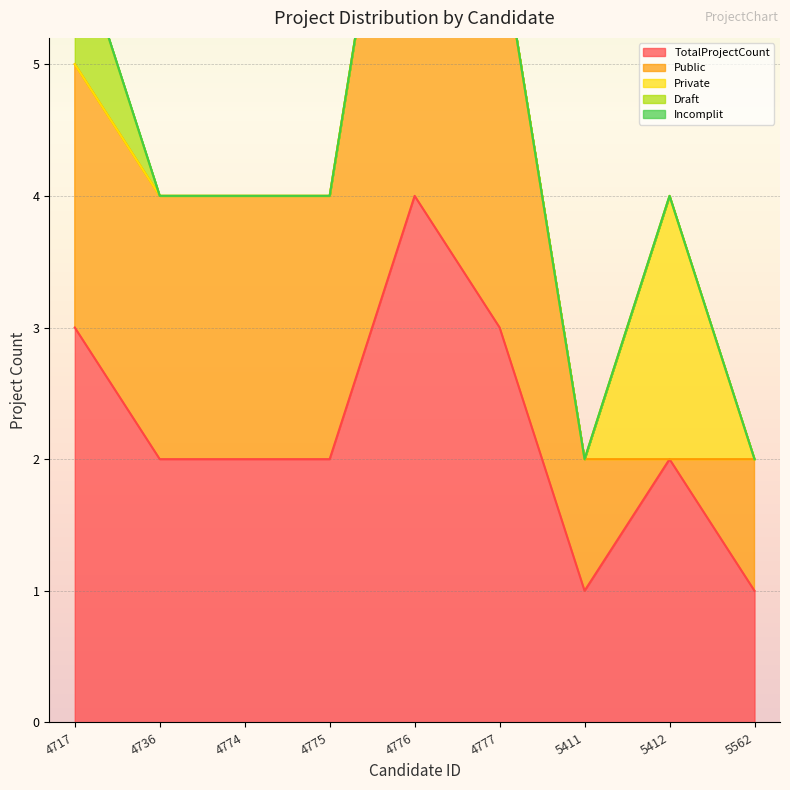

How many interior local peaks does the Public series have?

1